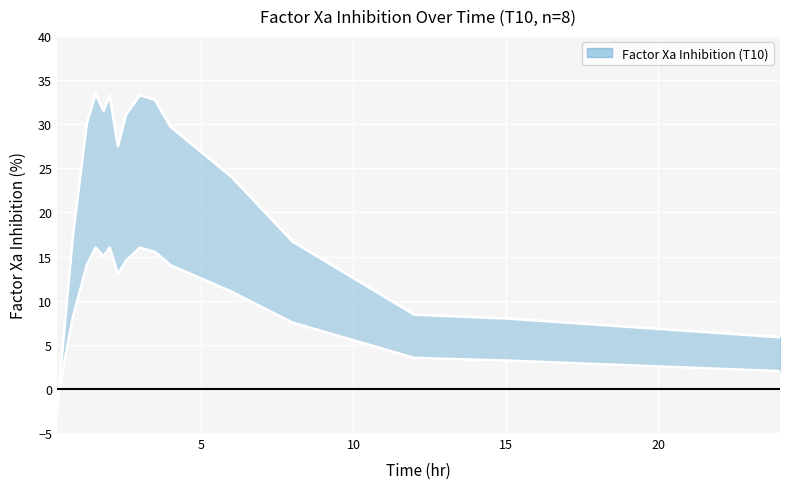

What is the approximate value of Lower bound at 15?

3.2